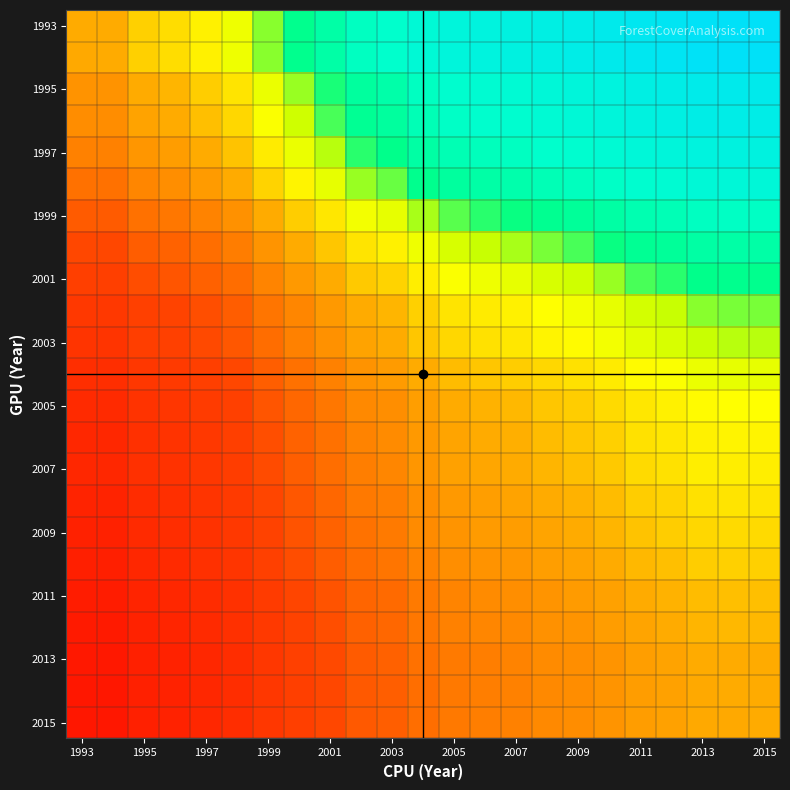

What is the minimum value shown in the chart?

0.8